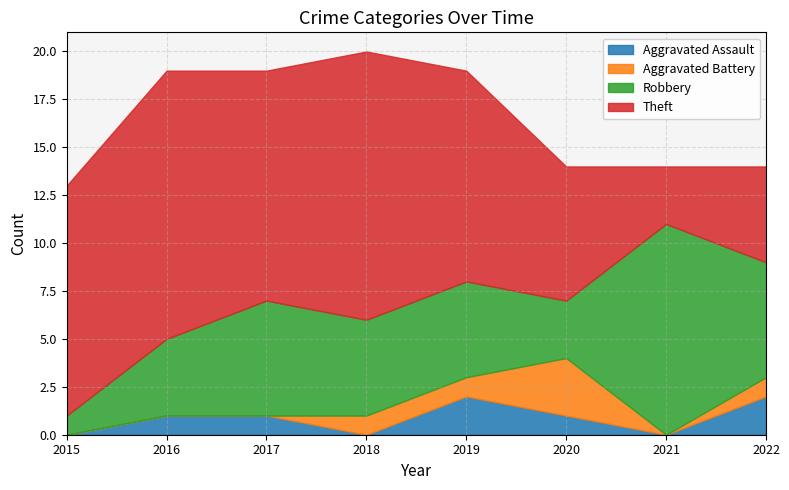

Rank the series by their maximum value, from lowest to highest.

Aggravated Assault, Aggravated Battery, Robbery, Theft